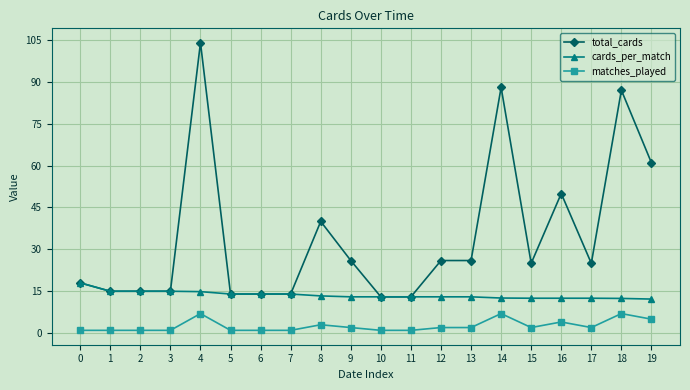

What is the average value of the matches_played series?

2.6